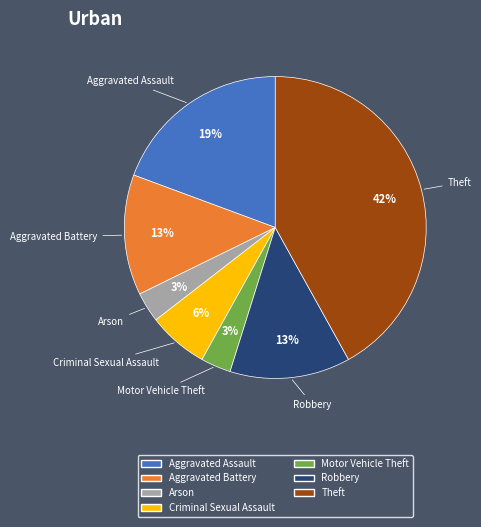

Is there any slice that represents more than half of the pie?

No